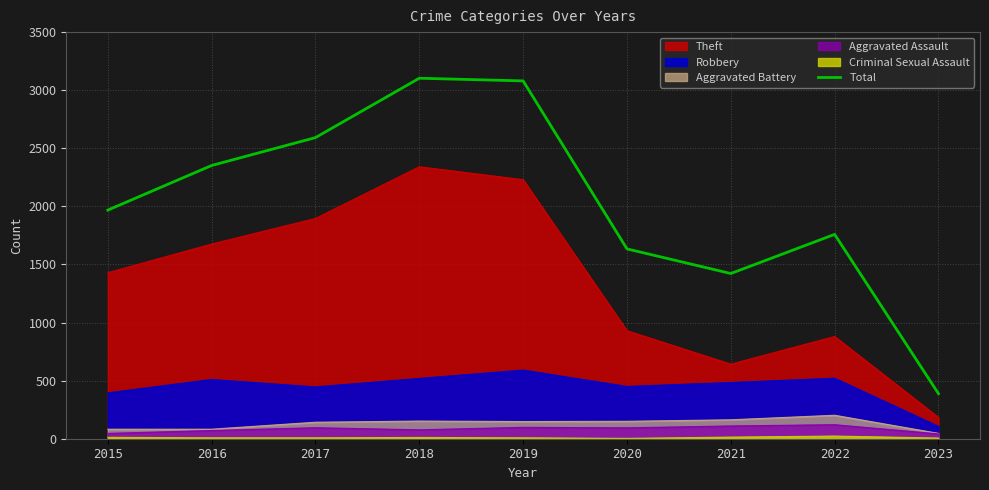

List the labels in order of value, smallest first.

2023, 2021, 2020, 2022, 2015, 2016, 2017, 2019, 2018